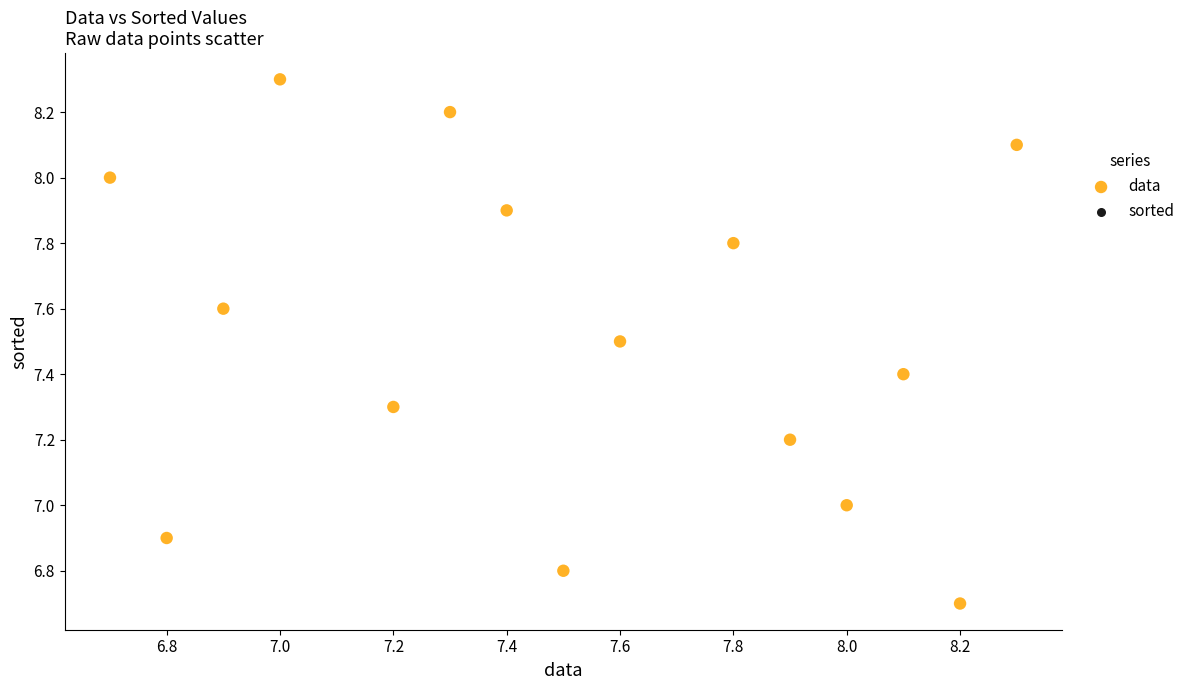

What is the range of Y values (max minus min)?

1.6